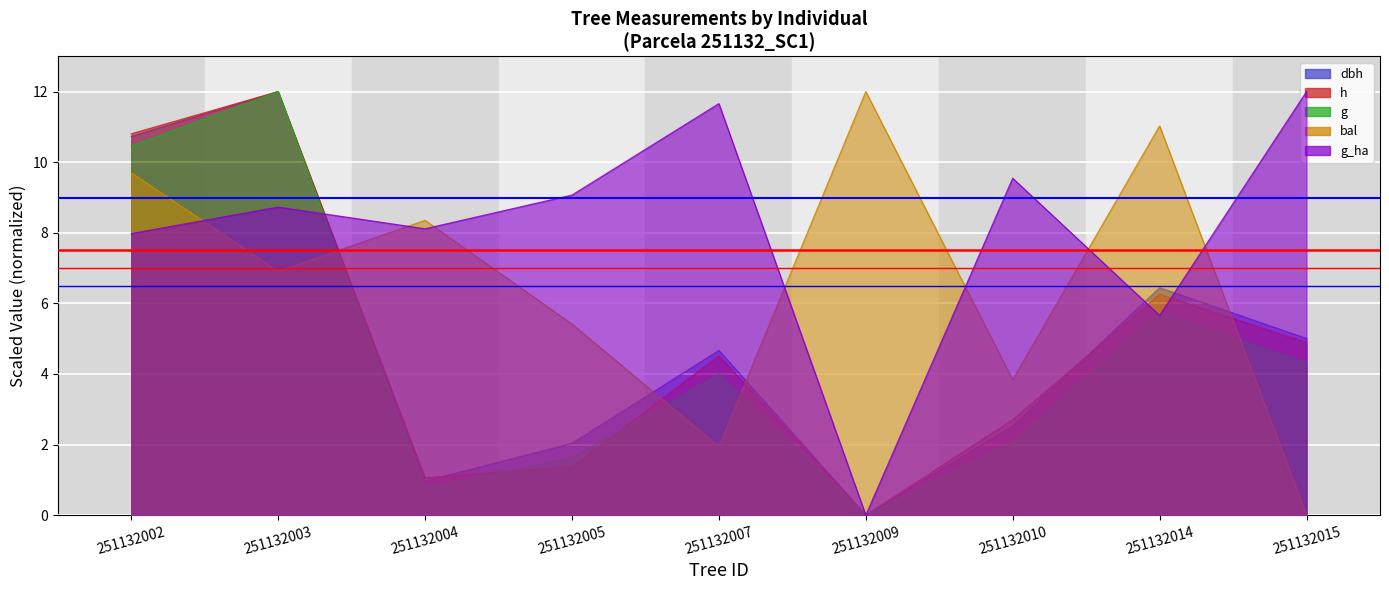

True or false: g and bal cross at least once.

True